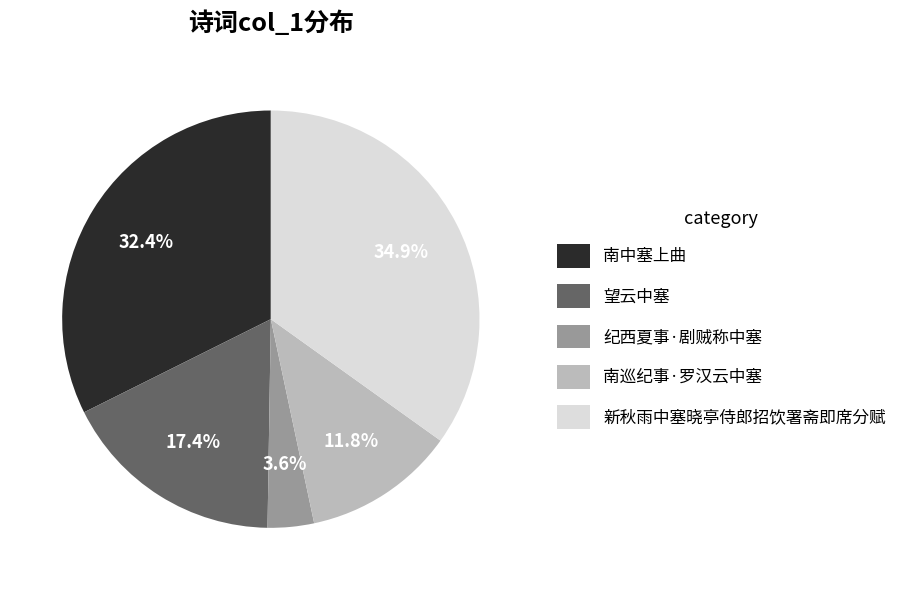

Count the number of slices in the pie.

5